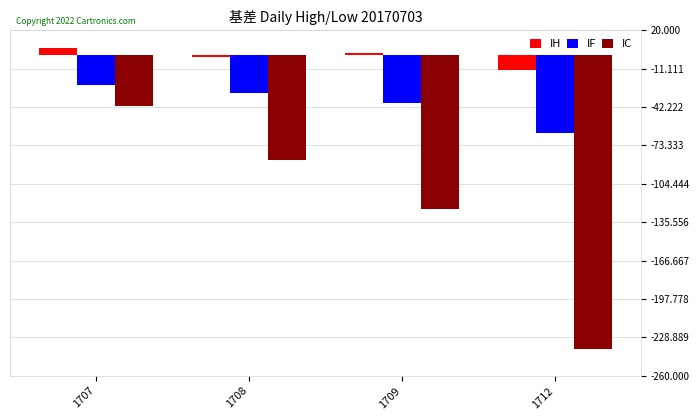

What is the minimum value for IF?

-63.0